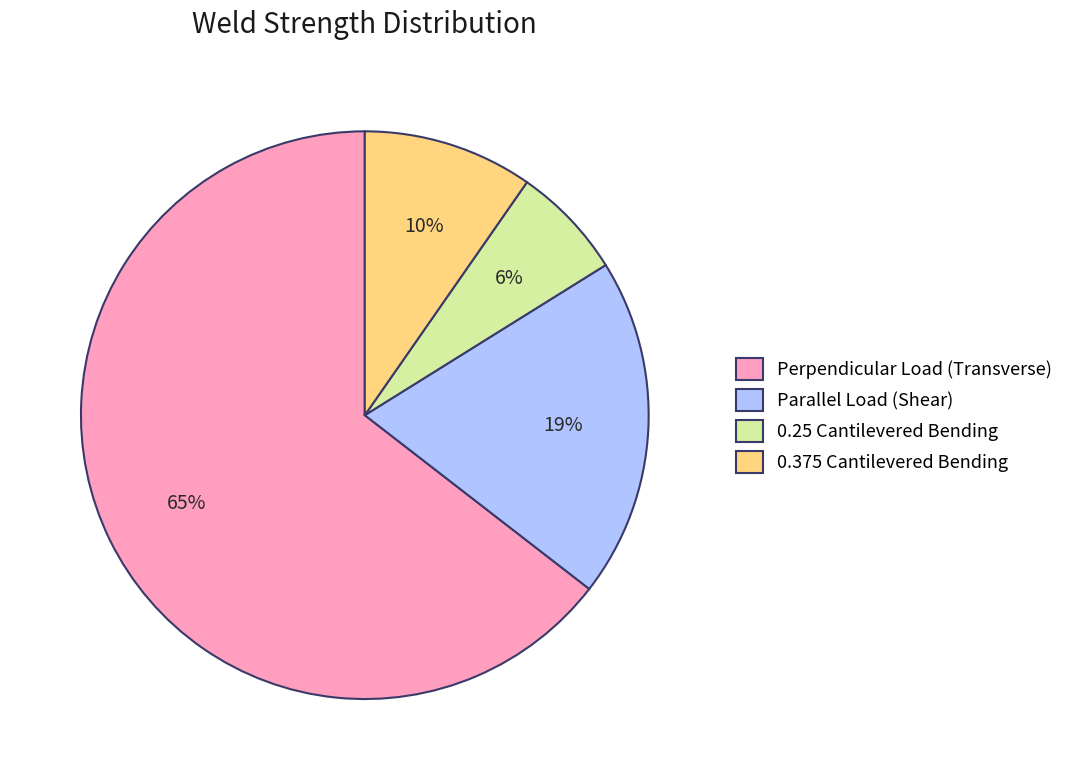

Count the number of slices in the pie.

4